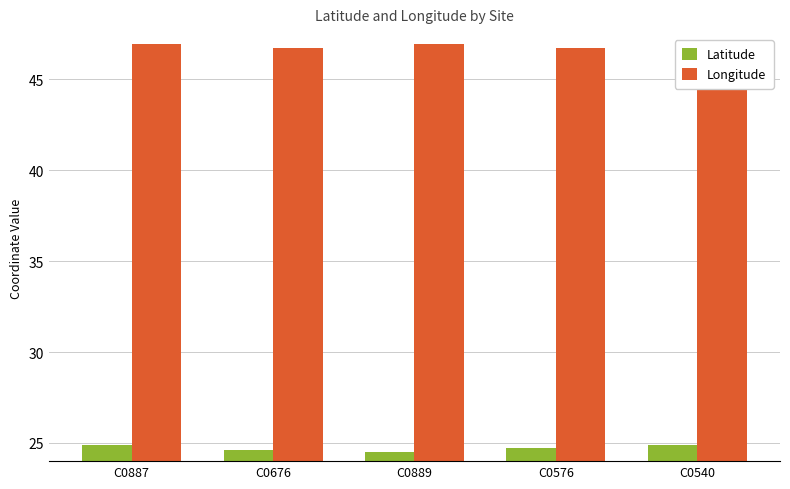

What is the value of the Longitude bar at the 1st from the left?

46.9